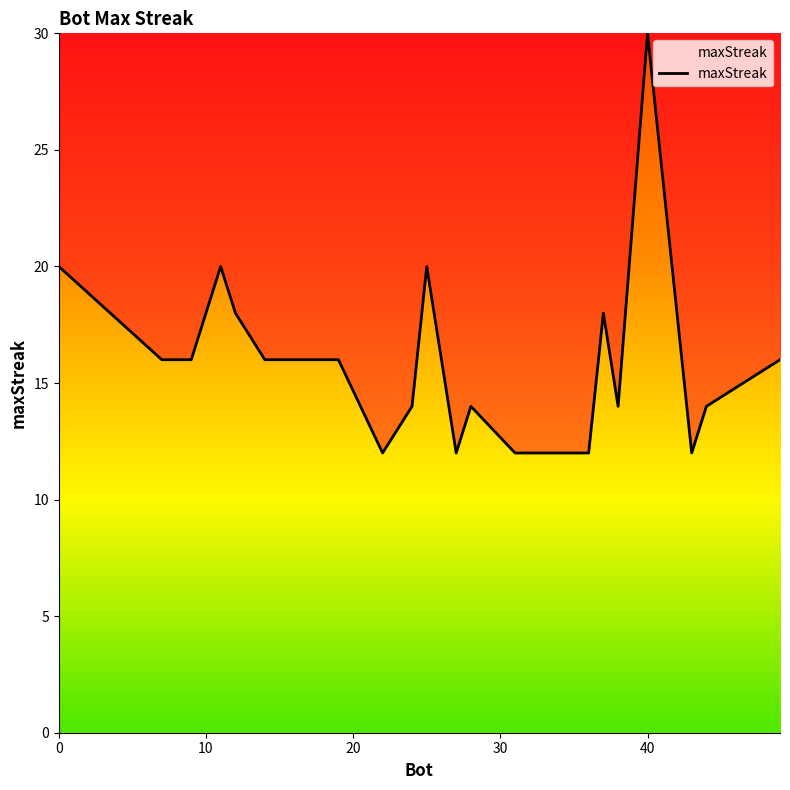

What is the difference between the maximum and minimum values?

18